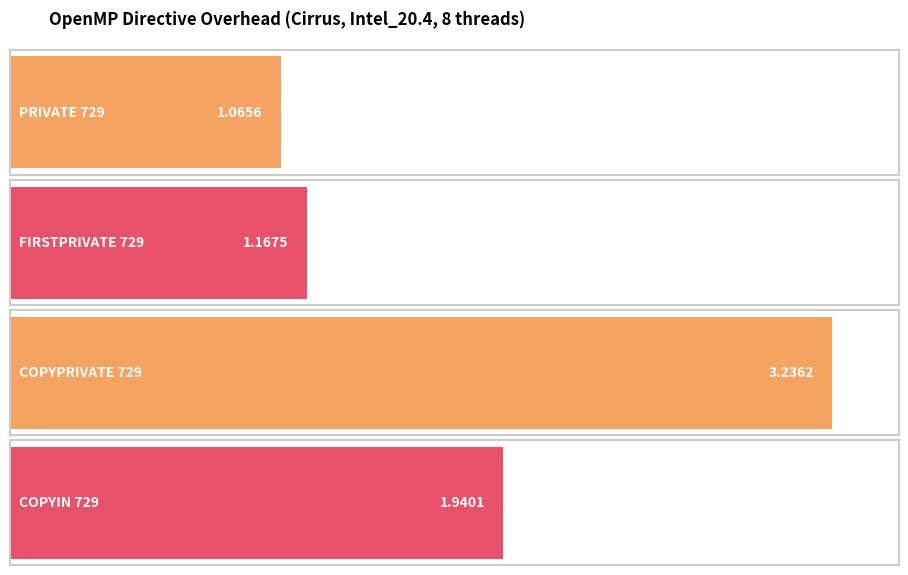

Between PRIVATE 729 and COPYPRIVATE 729, which is larger?

COPYPRIVATE 729